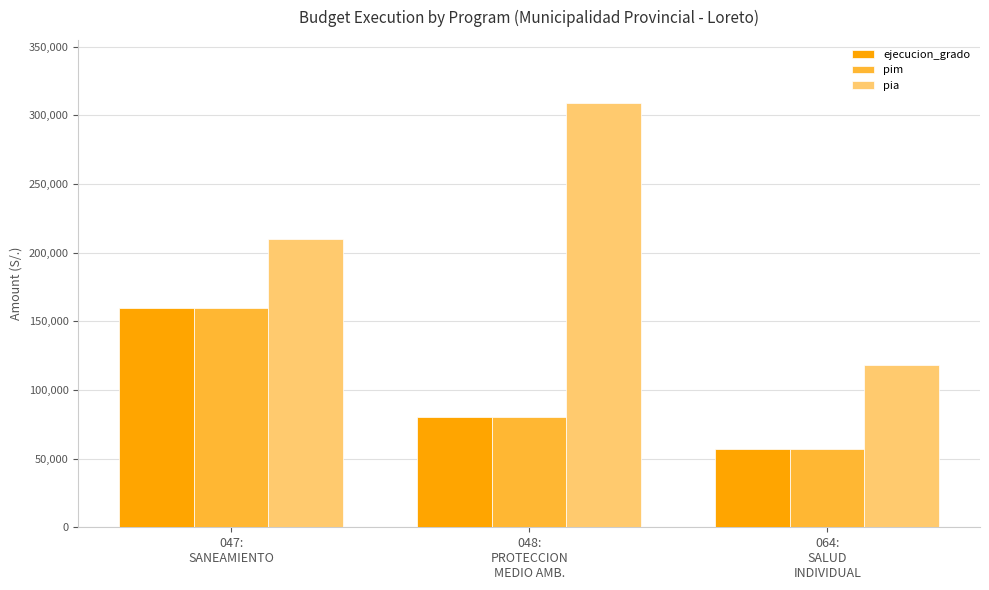

What is the spread (max minus min) of values at 048:
PROTECCION
MEDIO AMB.?

228337